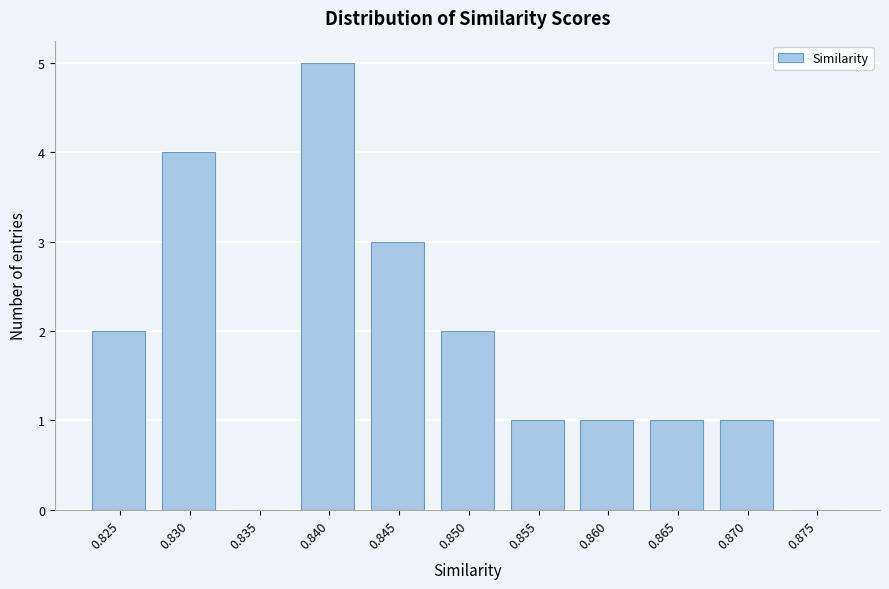

Reading right to left, list all the values displayed in this chart.

0.875=0	0.870=1	0.865=1	0.860=1	0.855=1	0.850=2	0.845=3	0.840=5	0.835=0	0.830=4	0.825=2